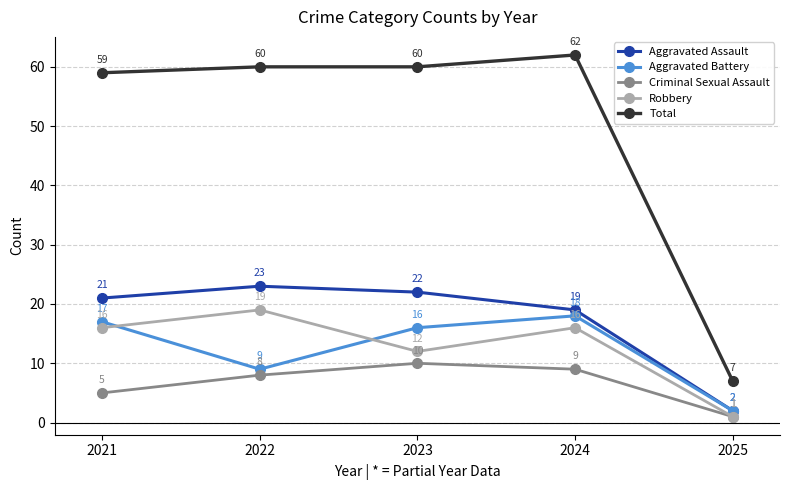

True or false: Aggravated Battery and Criminal Sexual Assault intersect in this chart.

False